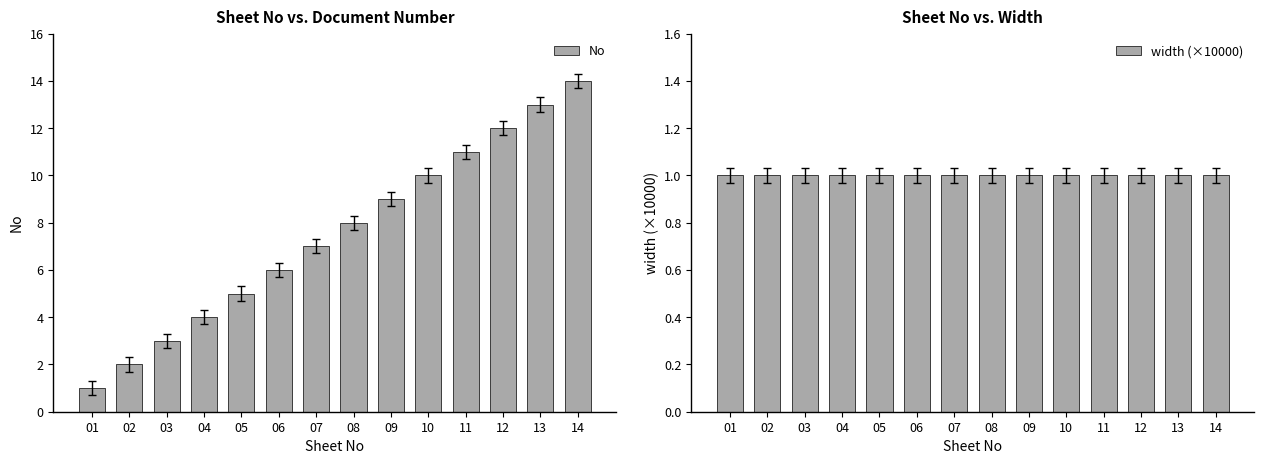

True or false: No has a value of 10 at 10.

True